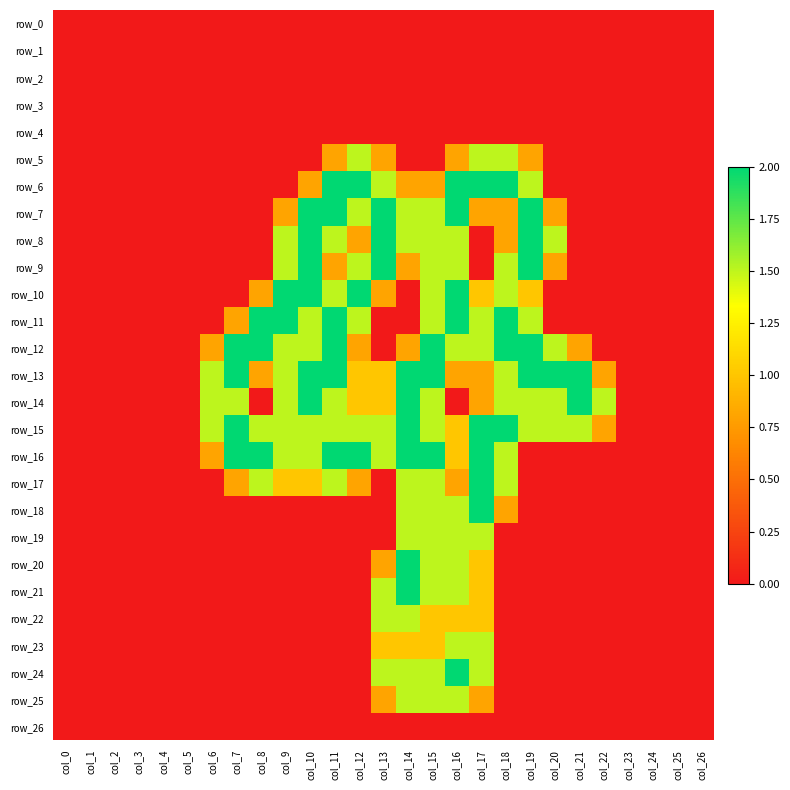

Reading left to right, what are all the values shown in this chart?

row_0: col_0=0.0	col_1=0.0	col_2=0.0	col_3=0.0	col_4=0.0	col_5=0.0	col_6=0.0	col_7=0.0	col_8=0.0	col_9=0.0	col_10=0.0	col_11=0.0	col_12=0.0	col_13=0.0	col_14=0.0	col_15=0.0	col_16=0.0	col_17=0.0	col_18=0.0	col_19=0.0	col_20=0.0	col_21=0.0	col_22=0.0	col_23=0.0	col_24=0.0	col_25=0.0	col_26=0.0
row_1: col_0=0.0	col_1=0.0	col_2=0.0	col_3=0.0	col_4=0.0	col_5=0.0	col_6=0.0	col_7=0.0	col_8=0.0	col_9=0.0	col_10=0.0	col_11=0.0	col_12=0.0	col_13=0.0	col_14=0.0	col_15=0.0	col_16=0.0	col_17=0.0	col_18=0.0	col_19=0.0	col_20=0.0	col_21=0.0	col_22=0.0	col_23=0.0	col_24=0.0	col_25=0.0	col_26=0.0
row_2: col_0=0.0	col_1=0.0	col_2=0.0	col_3=0.0	col_4=0.0	col_5=0.0	col_6=0.0	col_7=0.0	col_8=0.0	col_9=0.0	col_10=0.0	col_11=0.0	col_12=0.0	col_13=0.0	col_14=0.0	col_15=0.0	col_16=0.0	col_17=0.0	col_18=0.0	col_19=0.0	col_20=0.0	col_21=0.0	col_22=0.0	col_23=0.0	col_24=0.0	col_25=0.0	col_26=0.0
row_3: col_0=0.0	col_1=0.0	col_2=0.0	col_3=0.0	col_4=0.0	col_5=0.0	col_6=0.0	col_7=0.0	col_8=0.0	col_9=0.0	col_10=0.0	col_11=0.0	col_12=0.0	col_13=0.0	col_14=0.0	col_15=0.0	col_16=0.0	col_17=0.0	col_18=0.0	col_19=0.0	col_20=0.0	col_21=0.0	col_22=0.0	col_23=0.0	col_24=0.0	col_25=0.0	col_26=0.0
row_4: col_0=0.0	col_1=0.0	col_2=0.0	col_3=0.0	col_4=0.0	col_5=0.0	col_6=0.0	col_7=0.0	col_8=0.0	col_9=0.0	col_10=0.0	col_11=0.0	col_12=0.0	col_13=0.0	col_14=0.0	col_15=0.0	col_16=0.0	col_17=0.0	col_18=0.0	col_19=0.0	col_20=0.0	col_21=0.0	col_22=0.0	col_23=0.0	col_24=0.0	col_25=0.0	col_26=0.0
row_5: col_0=0.0	col_1=0.0	col_2=0.0	col_3=0.0	col_4=0.0	col_5=0.0	col_6=0.0	col_7=0.0	col_8=0.0	col_9=0.0	col_10=0.0	col_11=0.8	col_12=1.5	col_13=0.8	col_14=0.0	col_15=0.0	col_16=0.8	col_17=1.5	col_18=1.5	col_19=0.8	col_20=0.0	col_21=0.0	col_22=0.0	col_23=0.0	col_24=0.0	col_25=0.0	col_26=0.0
row_6: col_0=0.0	col_1=0.0	col_2=0.0	col_3=0.0	col_4=0.0	col_5=0.0	col_6=0.0	col_7=0.0	col_8=0.0	col_9=0.0	col_10=0.8	col_11=2.0	col_12=2.0	col_13=1.5	col_14=0.8	col_15=0.8	col_16=2.0	col_17=2.0	col_18=2.0	col_19=1.5	col_20=0.0	col_21=0.0	col_22=0.0	col_23=0.0	col_24=0.0	col_25=0.0	col_26=0.0
row_7: col_0=0.0	col_1=0.0	col_2=0.0	col_3=0.0	col_4=0.0	col_5=0.0	col_6=0.0	col_7=0.0	col_8=0.0	col_9=0.8	col_10=2.0	col_11=2.0	col_12=1.5	col_13=2.0	col_14=1.5	col_15=1.5	col_16=2.0	col_17=0.8	col_18=0.8	col_19=2.0	col_20=0.8	col_21=0.0	col_22=0.0	col_23=0.0	col_24=0.0	col_25=0.0	col_26=0.0
row_8: col_0=0.0	col_1=0.0	col_2=0.0	col_3=0.0	col_4=0.0	col_5=0.0	col_6=0.0	col_7=0.0	col_8=0.0	col_9=1.5	col_10=2.0	col_11=1.5	col_12=0.8	col_13=2.0	col_14=1.5	col_15=1.5	col_16=1.5	col_17=0.0	col_18=0.8	col_19=2.0	col_20=1.5	col_21=0.0	col_22=0.0	col_23=0.0	col_24=0.0	col_25=0.0	col_26=0.0
row_9: col_0=0.0	col_1=0.0	col_2=0.0	col_3=0.0	col_4=0.0	col_5=0.0	col_6=0.0	col_7=0.0	col_8=0.0	col_9=1.5	col_10=2.0	col_11=0.8	col_12=1.5	col_13=2.0	col_14=0.8	col_15=1.5	col_16=1.5	col_17=0.0	col_18=1.5	col_19=2.0	col_20=0.8	col_21=0.0	col_22=0.0	col_23=0.0	col_24=0.0	col_25=0.0	col_26=0.0
row_10: col_0=0.0	col_1=0.0	col_2=0.0	col_3=0.0	col_4=0.0	col_5=0.0	col_6=0.0	col_7=0.0	col_8=0.8	col_9=2.0	col_10=2.0	col_11=1.5	col_12=2.0	col_13=0.8	col_14=0.0	col_15=1.5	col_16=2.0	col_17=1.0	col_18=1.5	col_19=1.0	col_20=0.0	col_21=0.0	col_22=0.0	col_23=0.0	col_24=0.0	col_25=0.0	col_26=0.0
row_11: col_0=0.0	col_1=0.0	col_2=0.0	col_3=0.0	col_4=0.0	col_5=0.0	col_6=0.0	col_7=0.8	col_8=2.0	col_9=2.0	col_10=1.5	col_11=2.0	col_12=1.5	col_13=0.0	col_14=0.0	col_15=1.5	col_16=2.0	col_17=1.5	col_18=2.0	col_19=1.5	col_20=0.0	col_21=0.0	col_22=0.0	col_23=0.0	col_24=0.0	col_25=0.0	col_26=0.0
row_12: col_0=0.0	col_1=0.0	col_2=0.0	col_3=0.0	col_4=0.0	col_5=0.0	col_6=0.8	col_7=2.0	col_8=2.0	col_9=1.5	col_10=1.5	col_11=2.0	col_12=0.8	col_13=0.0	col_14=0.8	col_15=2.0	col_16=1.5	col_17=1.5	col_18=2.0	col_19=2.0	col_20=1.5	col_21=0.8	col_22=0.0	col_23=0.0	col_24=0.0	col_25=0.0	col_26=0.0
row_13: col_0=0.0	col_1=0.0	col_2=0.0	col_3=0.0	col_4=0.0	col_5=0.0	col_6=1.5	col_7=2.0	col_8=0.8	col_9=1.5	col_10=2.0	col_11=2.0	col_12=1.0	col_13=1.0	col_14=2.0	col_15=2.0	col_16=0.8	col_17=0.8	col_18=1.5	col_19=2.0	col_20=2.0	col_21=2.0	col_22=0.8	col_23=0.0	col_24=0.0	col_25=0.0	col_26=0.0
row_14: col_0=0.0	col_1=0.0	col_2=0.0	col_3=0.0	col_4=0.0	col_5=0.0	col_6=1.5	col_7=1.5	col_8=0.0	col_9=1.5	col_10=2.0	col_11=1.5	col_12=1.0	col_13=1.0	col_14=2.0	col_15=1.5	col_16=0.0	col_17=0.8	col_18=1.5	col_19=1.5	col_20=1.5	col_21=2.0	col_22=1.5	col_23=0.0	col_24=0.0	col_25=0.0	col_26=0.0
row_15: col_0=0.0	col_1=0.0	col_2=0.0	col_3=0.0	col_4=0.0	col_5=0.0	col_6=1.5	col_7=2.0	col_8=1.5	col_9=1.5	col_10=1.5	col_11=1.5	col_12=1.5	col_13=1.5	col_14=2.0	col_15=1.5	col_16=1.0	col_17=2.0	col_18=2.0	col_19=1.5	col_20=1.5	col_21=1.5	col_22=0.8	col_23=0.0	col_24=0.0	col_25=0.0	col_26=0.0
row_16: col_0=0.0	col_1=0.0	col_2=0.0	col_3=0.0	col_4=0.0	col_5=0.0	col_6=0.8	col_7=2.0	col_8=2.0	col_9=1.5	col_10=1.5	col_11=2.0	col_12=2.0	col_13=1.5	col_14=2.0	col_15=2.0	col_16=1.0	col_17=2.0	col_18=1.5	col_19=0.0	col_20=0.0	col_21=0.0	col_22=0.0	col_23=0.0	col_24=0.0	col_25=0.0	col_26=0.0
row_17: col_0=0.0	col_1=0.0	col_2=0.0	col_3=0.0	col_4=0.0	col_5=0.0	col_6=0.0	col_7=0.8	col_8=1.5	col_9=1.0	col_10=1.0	col_11=1.5	col_12=0.8	col_13=0.0	col_14=1.5	col_15=1.5	col_16=0.8	col_17=2.0	col_18=1.5	col_19=0.0	col_20=0.0	col_21=0.0	col_22=0.0	col_23=0.0	col_24=0.0	col_25=0.0	col_26=0.0
row_18: col_0=0.0	col_1=0.0	col_2=0.0	col_3=0.0	col_4=0.0	col_5=0.0	col_6=0.0	col_7=0.0	col_8=0.0	col_9=0.0	col_10=0.0	col_11=0.0	col_12=0.0	col_13=0.0	col_14=1.5	col_15=1.5	col_16=1.5	col_17=2.0	col_18=0.8	col_19=0.0	col_20=0.0	col_21=0.0	col_22=0.0	col_23=0.0	col_24=0.0	col_25=0.0	col_26=0.0
row_19: col_0=0.0	col_1=0.0	col_2=0.0	col_3=0.0	col_4=0.0	col_5=0.0	col_6=0.0	col_7=0.0	col_8=0.0	col_9=0.0	col_10=0.0	col_11=0.0	col_12=0.0	col_13=0.0	col_14=1.5	col_15=1.5	col_16=1.5	col_17=1.5	col_18=0.0	col_19=0.0	col_20=0.0	col_21=0.0	col_22=0.0	col_23=0.0	col_24=0.0	col_25=0.0	col_26=0.0
row_20: col_0=0.0	col_1=0.0	col_2=0.0	col_3=0.0	col_4=0.0	col_5=0.0	col_6=0.0	col_7=0.0	col_8=0.0	col_9=0.0	col_10=0.0	col_11=0.0	col_12=0.0	col_13=0.8	col_14=2.0	col_15=1.5	col_16=1.5	col_17=1.0	col_18=0.0	col_19=0.0	col_20=0.0	col_21=0.0	col_22=0.0	col_23=0.0	col_24=0.0	col_25=0.0	col_26=0.0
row_21: col_0=0.0	col_1=0.0	col_2=0.0	col_3=0.0	col_4=0.0	col_5=0.0	col_6=0.0	col_7=0.0	col_8=0.0	col_9=0.0	col_10=0.0	col_11=0.0	col_12=0.0	col_13=1.5	col_14=2.0	col_15=1.5	col_16=1.5	col_17=1.0	col_18=0.0	col_19=0.0	col_20=0.0	col_21=0.0	col_22=0.0	col_23=0.0	col_24=0.0	col_25=0.0	col_26=0.0
row_22: col_0=0.0	col_1=0.0	col_2=0.0	col_3=0.0	col_4=0.0	col_5=0.0	col_6=0.0	col_7=0.0	col_8=0.0	col_9=0.0	col_10=0.0	col_11=0.0	col_12=0.0	col_13=1.5	col_14=1.5	col_15=1.0	col_16=1.0	col_17=1.0	col_18=0.0	col_19=0.0	col_20=0.0	col_21=0.0	col_22=0.0	col_23=0.0	col_24=0.0	col_25=0.0	col_26=0.0
row_23: col_0=0.0	col_1=0.0	col_2=0.0	col_3=0.0	col_4=0.0	col_5=0.0	col_6=0.0	col_7=0.0	col_8=0.0	col_9=0.0	col_10=0.0	col_11=0.0	col_12=0.0	col_13=1.0	col_14=1.0	col_15=1.0	col_16=1.5	col_17=1.5	col_18=0.0	col_19=0.0	col_20=0.0	col_21=0.0	col_22=0.0	col_23=0.0	col_24=0.0	col_25=0.0	col_26=0.0
row_24: col_0=0.0	col_1=0.0	col_2=0.0	col_3=0.0	col_4=0.0	col_5=0.0	col_6=0.0	col_7=0.0	col_8=0.0	col_9=0.0	col_10=0.0	col_11=0.0	col_12=0.0	col_13=1.5	col_14=1.5	col_15=1.5	col_16=2.0	col_17=1.5	col_18=0.0	col_19=0.0	col_20=0.0	col_21=0.0	col_22=0.0	col_23=0.0	col_24=0.0	col_25=0.0	col_26=0.0
row_25: col_0=0.0	col_1=0.0	col_2=0.0	col_3=0.0	col_4=0.0	col_5=0.0	col_6=0.0	col_7=0.0	col_8=0.0	col_9=0.0	col_10=0.0	col_11=0.0	col_12=0.0	col_13=0.8	col_14=1.5	col_15=1.5	col_16=1.5	col_17=0.8	col_18=0.0	col_19=0.0	col_20=0.0	col_21=0.0	col_22=0.0	col_23=0.0	col_24=0.0	col_25=0.0	col_26=0.0
row_26: col_0=0.0	col_1=0.0	col_2=0.0	col_3=0.0	col_4=0.0	col_5=0.0	col_6=0.0	col_7=0.0	col_8=0.0	col_9=0.0	col_10=0.0	col_11=0.0	col_12=0.0	col_13=0.0	col_14=0.0	col_15=0.0	col_16=0.0	col_17=0.0	col_18=0.0	col_19=0.0	col_20=0.0	col_21=0.0	col_22=0.0	col_23=0.0	col_24=0.0	col_25=0.0	col_26=0.0